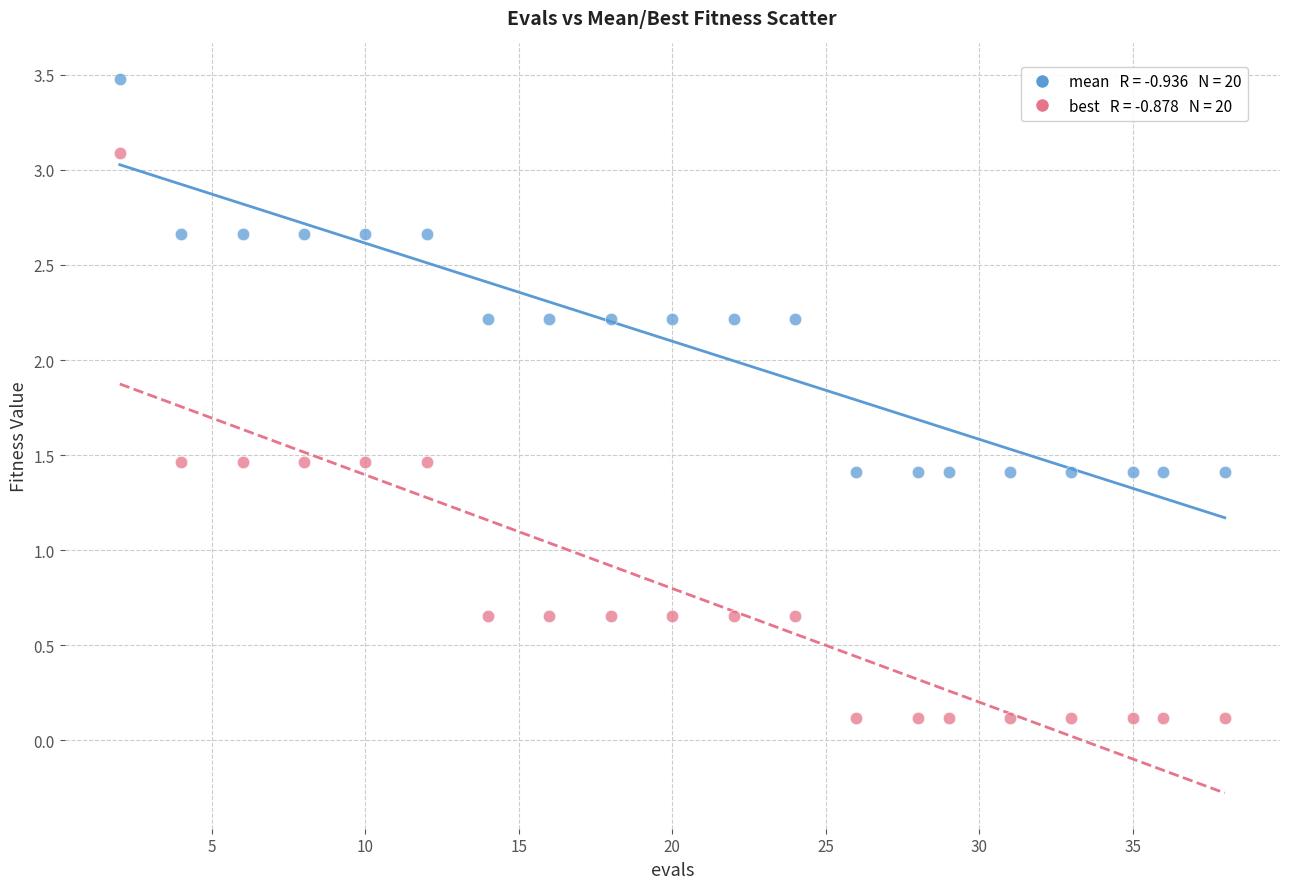

Across all data points, what is the range of X values (max minus min)?

36.0